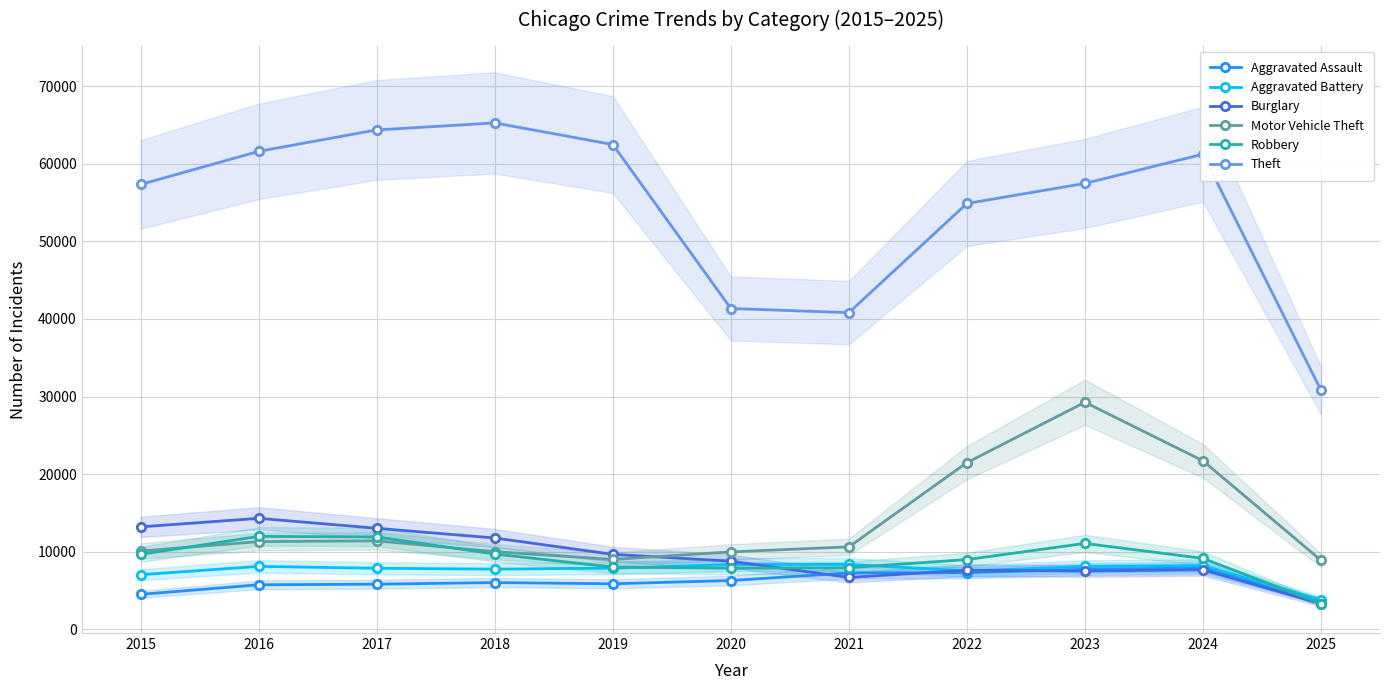

Which category has the highest value across all series?

2018